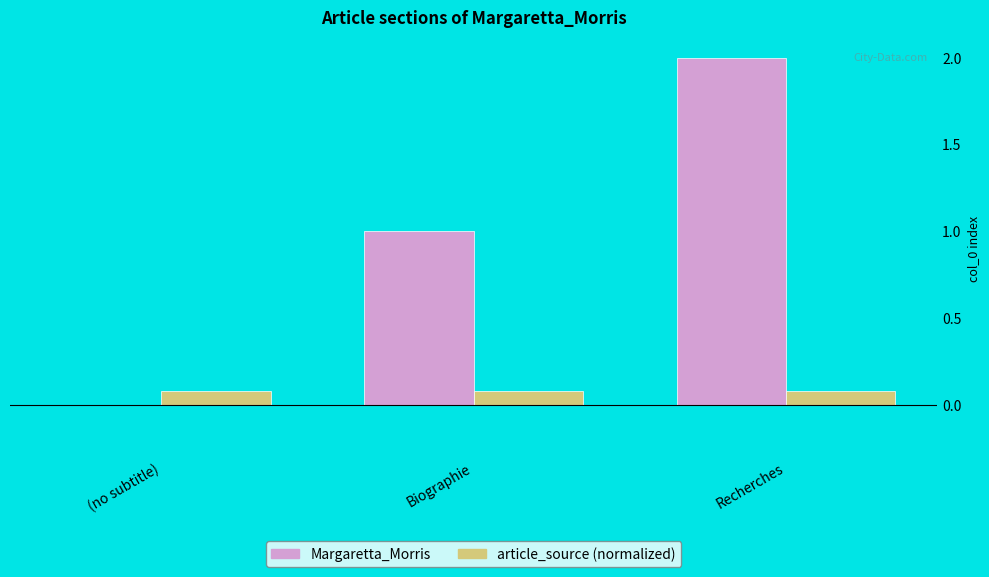

Is the value of article_source (normalized) at (no subtitle) greater than the value of Margaretta_Morris at (no subtitle)?

Yes